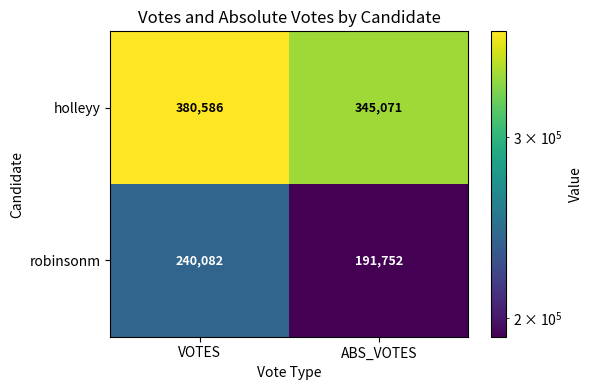

At VOTES, list the series in order from largest to smallest.

holleyy, robinsonm